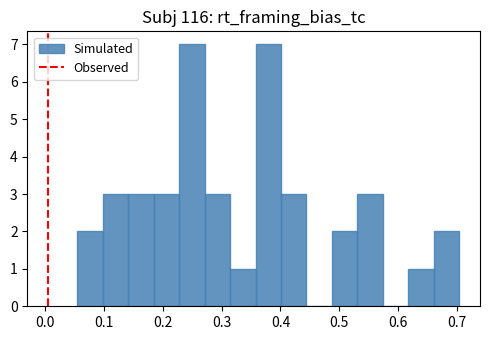

Reading left to right, list every bar in this chart as the range it spans on the x-axis followed by its height. Neither the bar edges nor the heights are printed on the chart, so give them approximately, as read against the axes.

0.05 to 0.10: 2
0.10 to 0.14: 3
0.14 to 0.18: 3
0.18 to 0.23: 3
0.23 to 0.27: 7
0.27 to 0.31: 3
0.31 to 0.36: 1
0.36 to 0.40: 7
0.40 to 0.44: 3
0.44 to 0.49: 0
0.49 to 0.53: 2
0.53 to 0.57: 3
0.57 to 0.62: 0
0.62 to 0.66: 1
0.66 to 0.70: 2